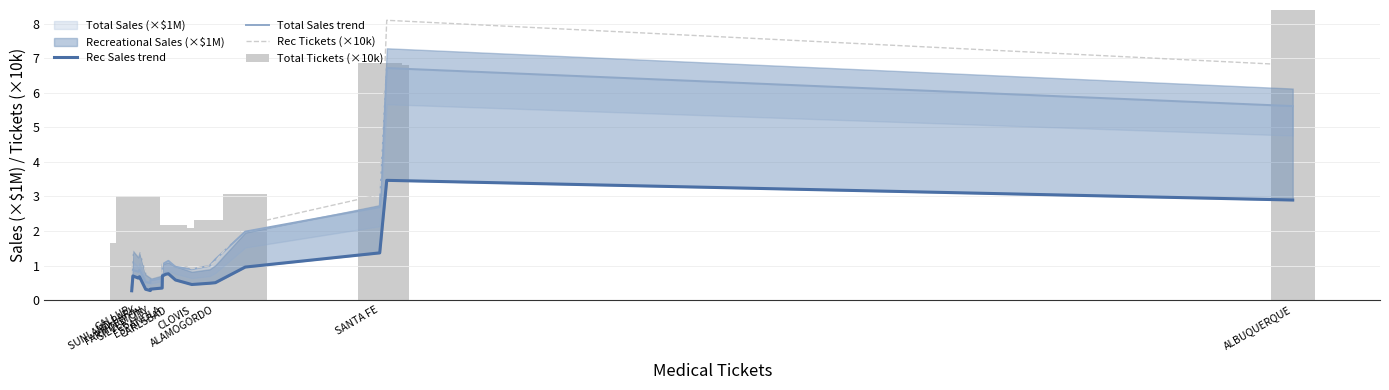

The value of Rec Tickets (×10k) at SUNLAND PARK is 2.0. True or false?

False